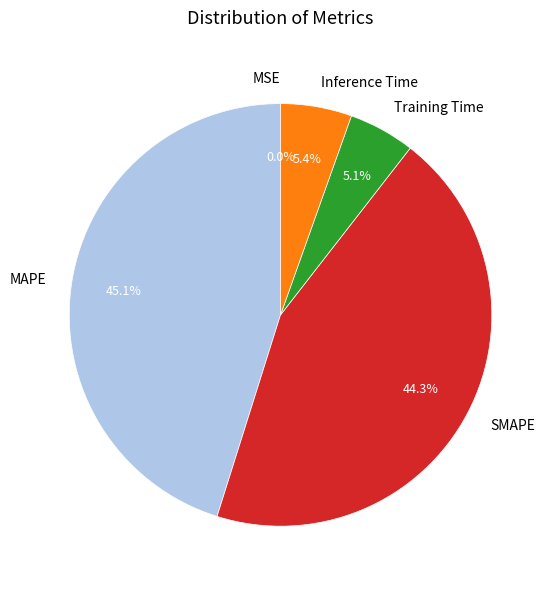

To the nearest percent, what is the difference between the MAPE and SMAPE slice percentages?

1%